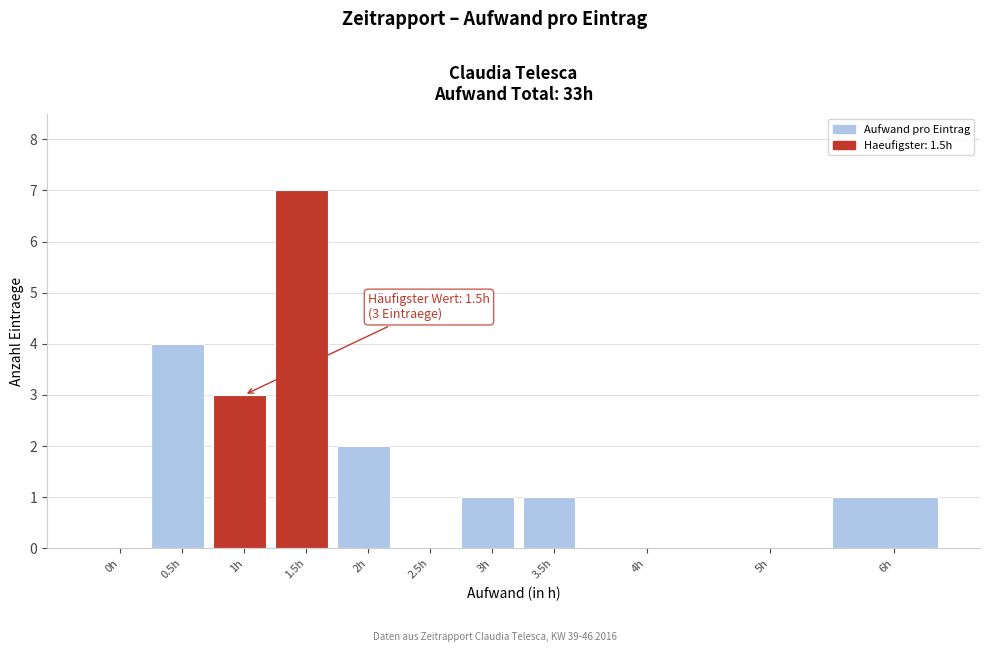

Reading right to left, what are all the values shown in this chart?

6h=1	5h=0	4h=0	3.5h=1	3h=1	2.5h=0	2h=2	1.5h=7	1h=3	0.5h=4	0h=0